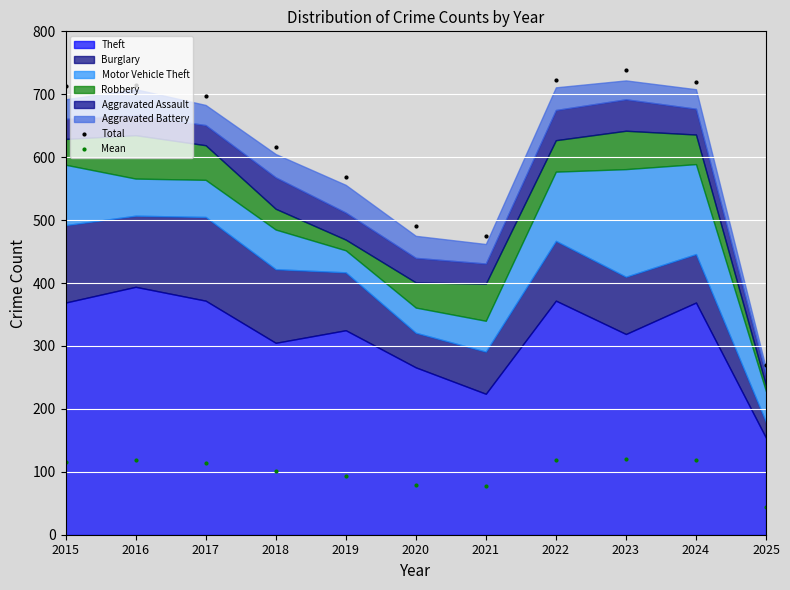

True or false: Mean has more than 1 interior local peaks.

True